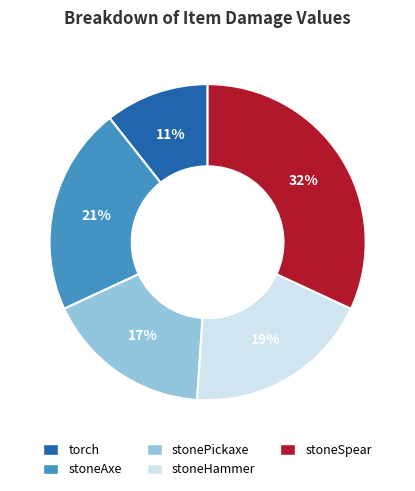

To the nearest percent, what is the average slice percentage?

20%